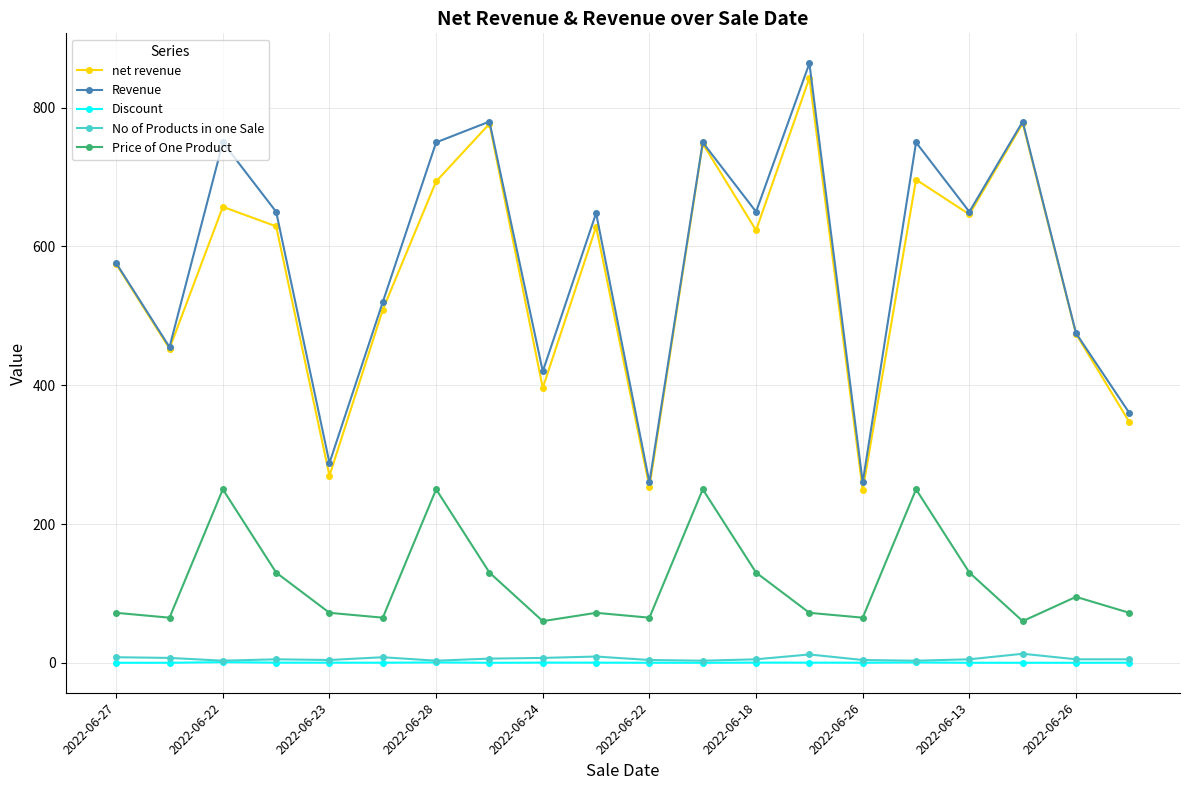

True or false: Revenue and No of Products in one Sale intersect in this chart.

False